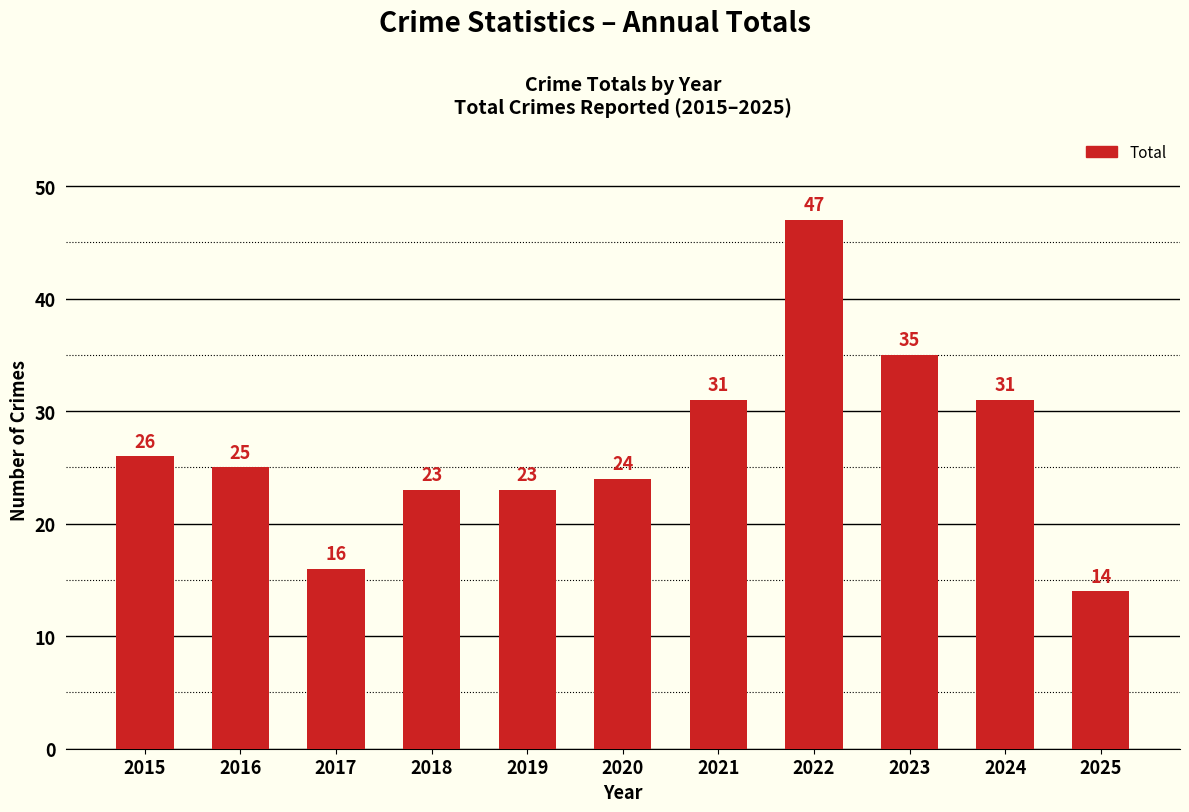

Is it true that the value at 2023 is 59?

False